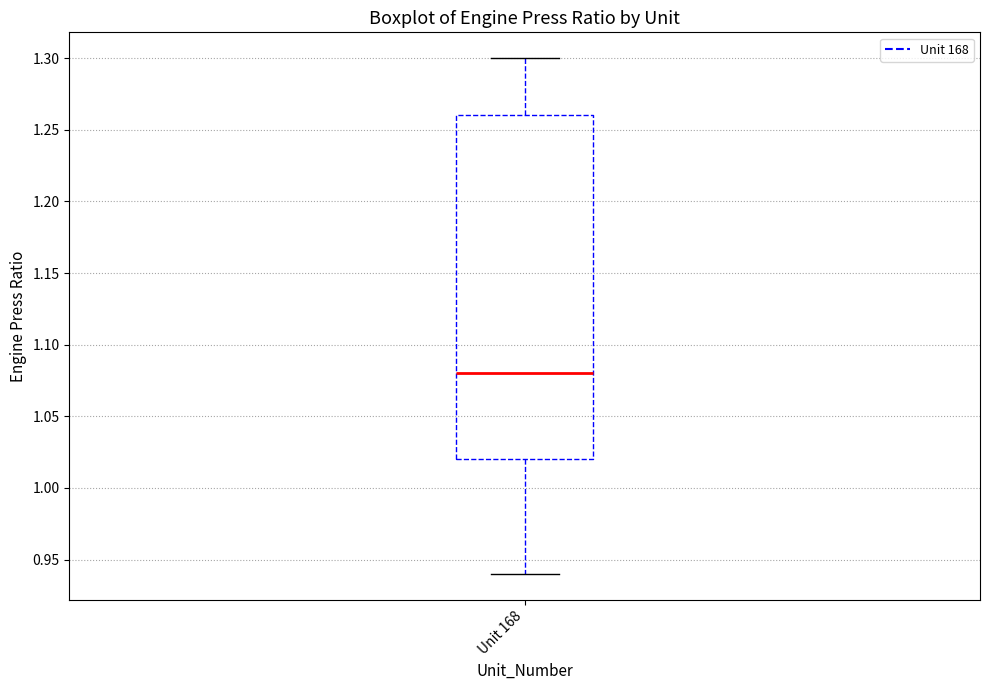

Read this box plot against the y-axis: the position of the median line, the range covered by the box, and the ends of both whiskers. The values are not printed on the chart, so give them approximately, as read against the axis.

median 1.08, box 1.02 to 1.26, whiskers 0.94 to 1.30